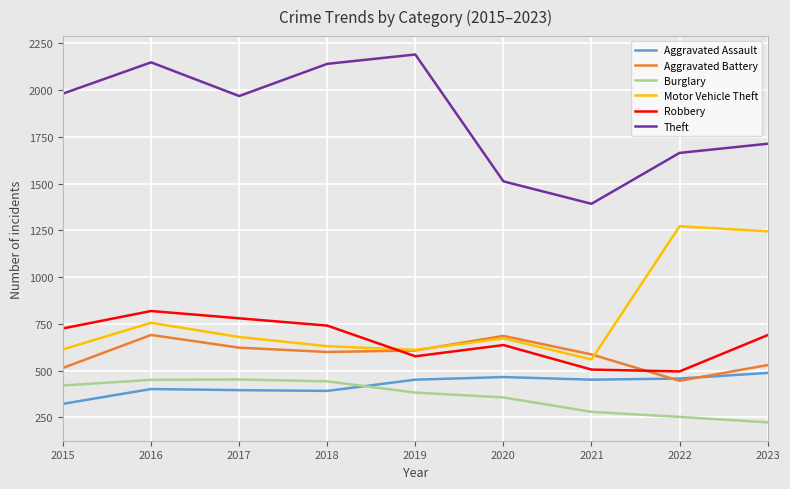

True or false: Aggravated Assault and Theft cross at least once.

False